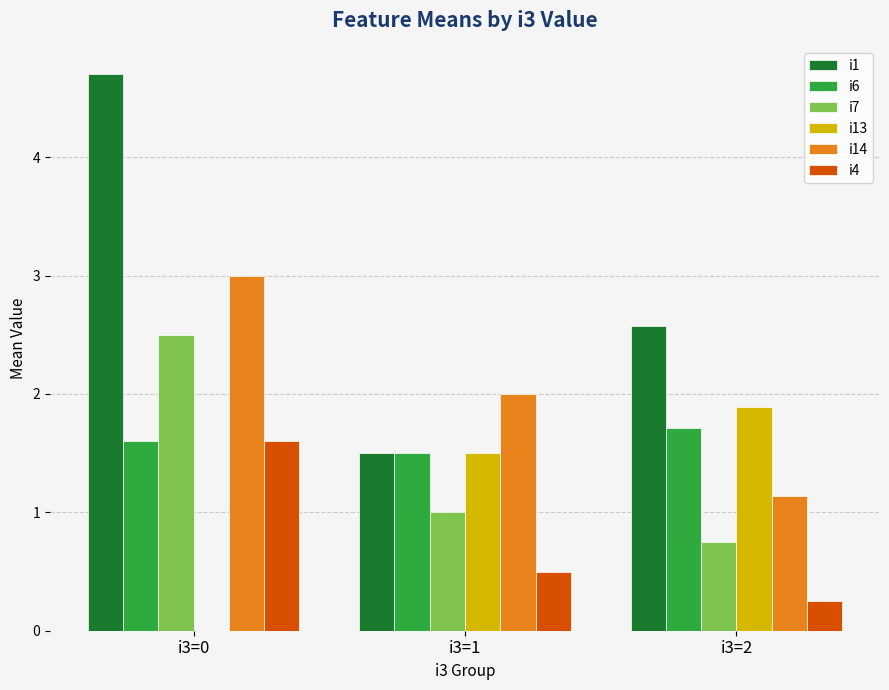

What is the greatest value displayed?

4.7